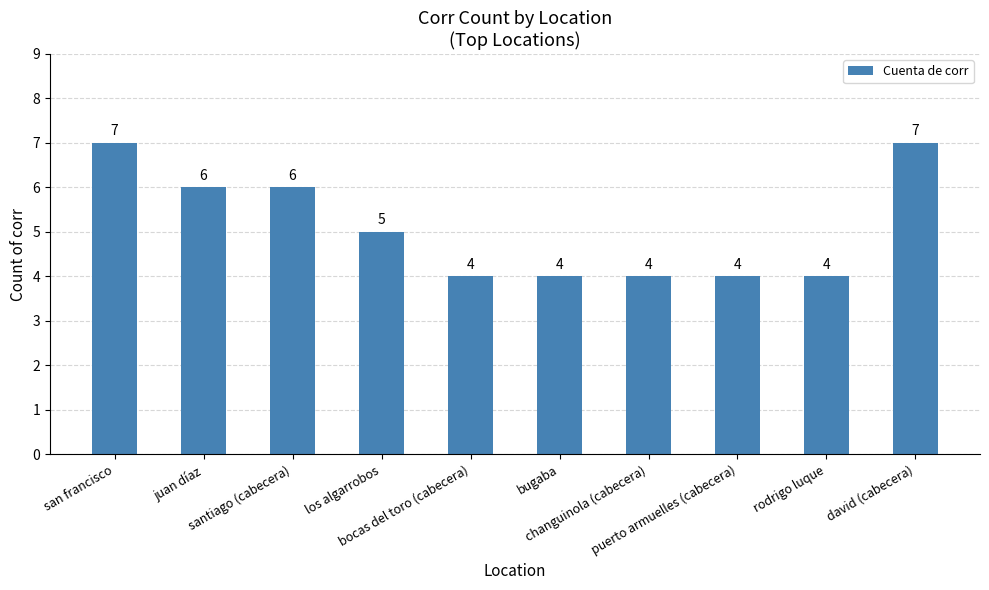

What is the change in value from santiago (cabecera) to changuinola (cabecera)?

-2